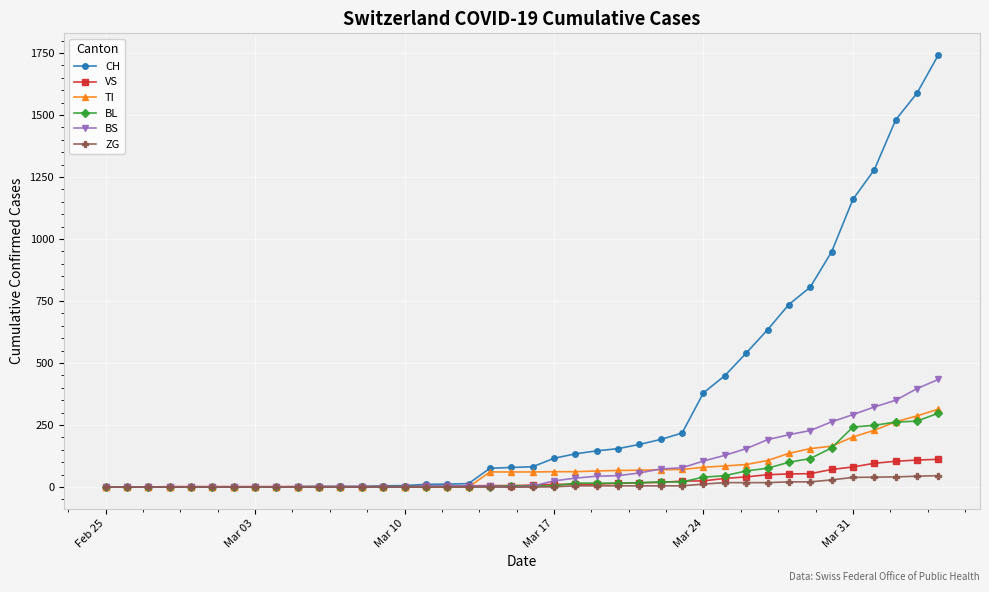

Which series has the widest spread of values?

CH